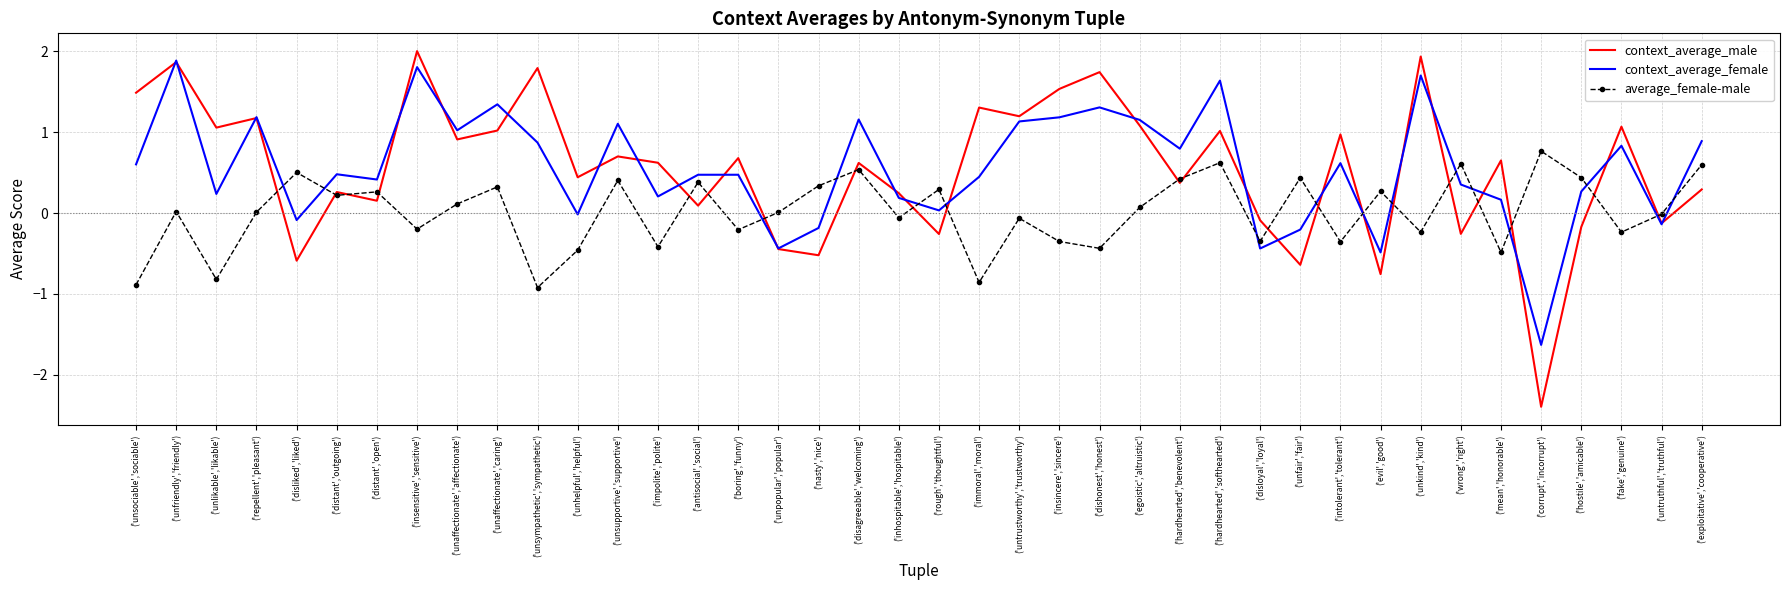

What is the minimum value shown in the chart?

-2.4